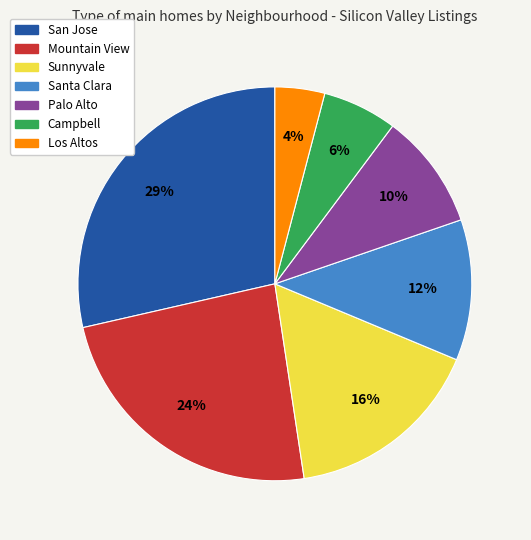

How many slices are in this pie chart?

7